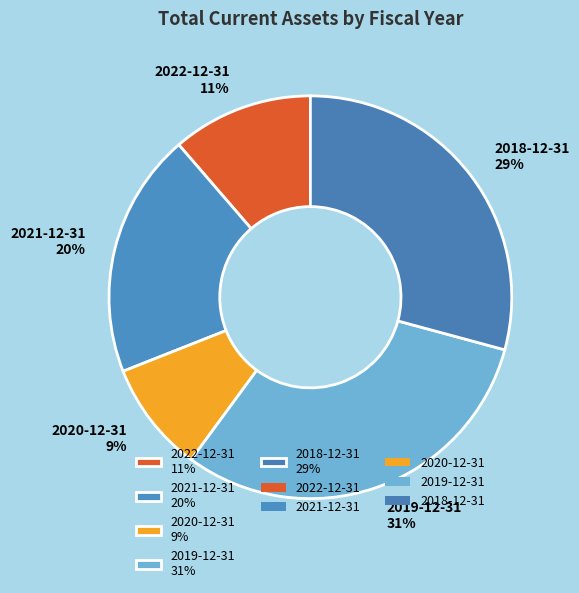

Is it true that 2019-12-31 is 20% of the pie?

False